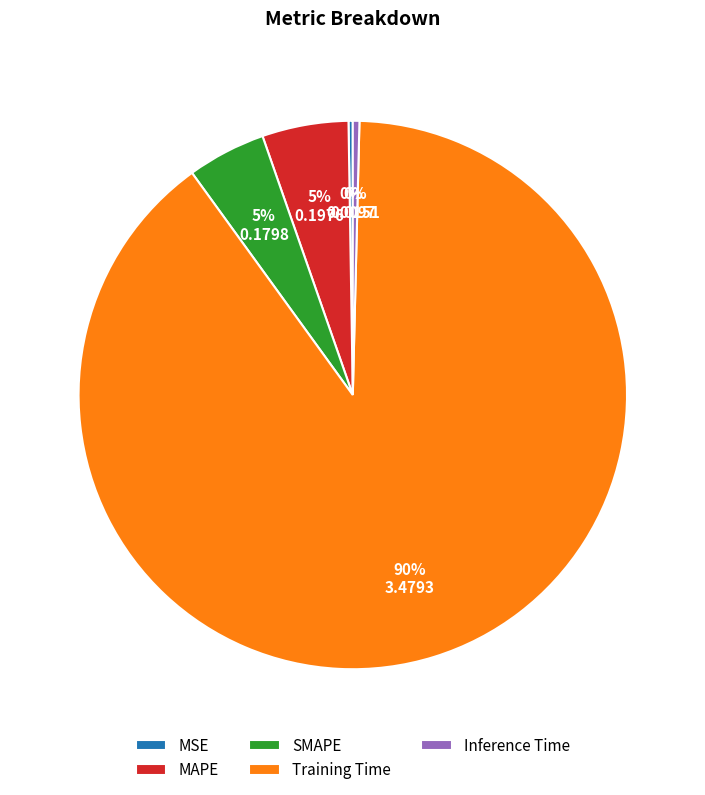

Which category has the biggest portion of the pie?

Training Time